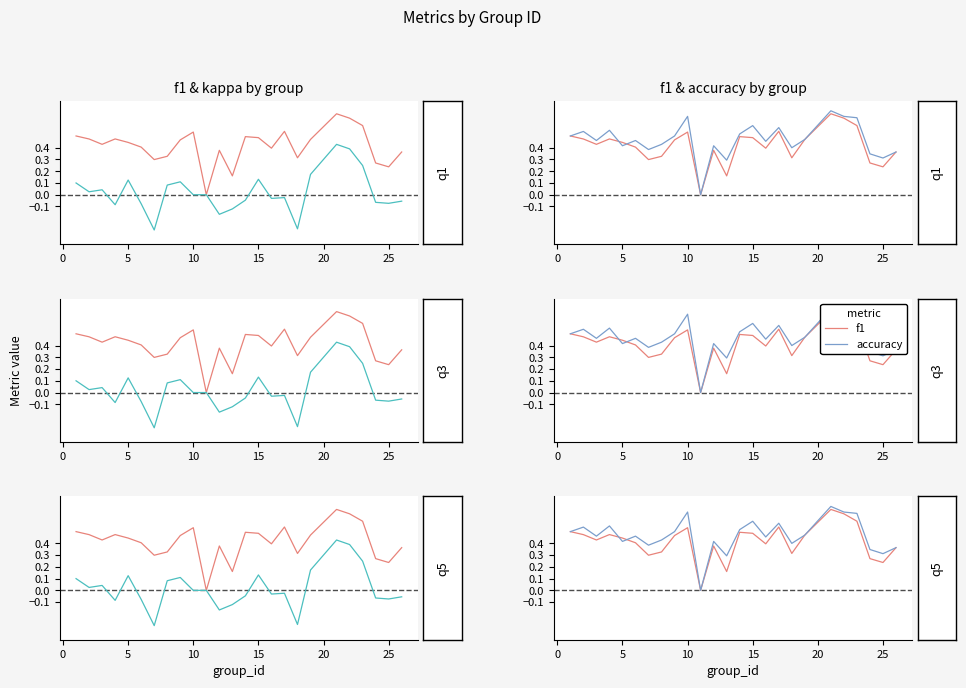

How many interior local peaks does the kappa series have?

6